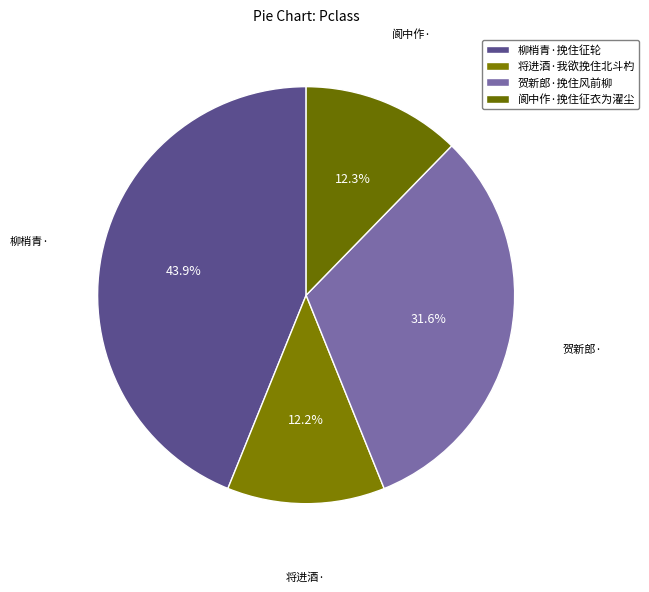

Count the number of slices in the pie.

4